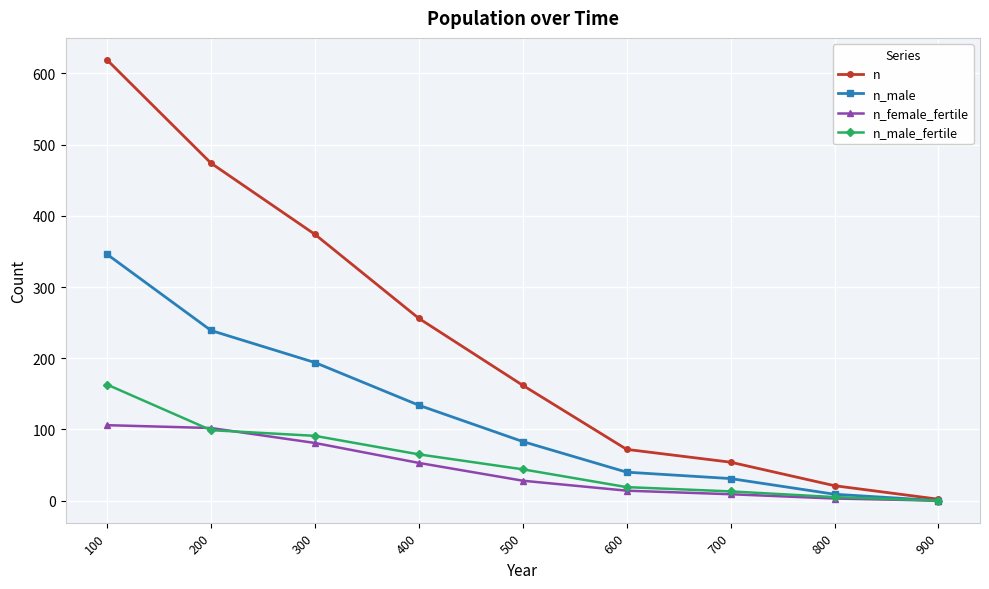

Rank the series by their maximum value, from highest to lowest.

n, n_male, n_male_fertile, n_female_fertile